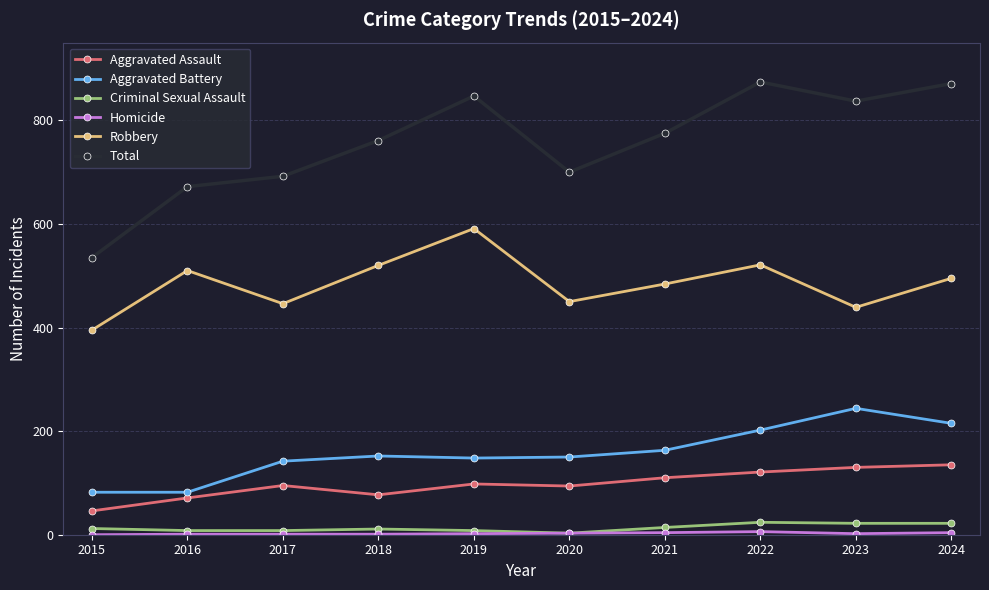

The value of Aggravated Assault at 2021 is 110. True or false?

True